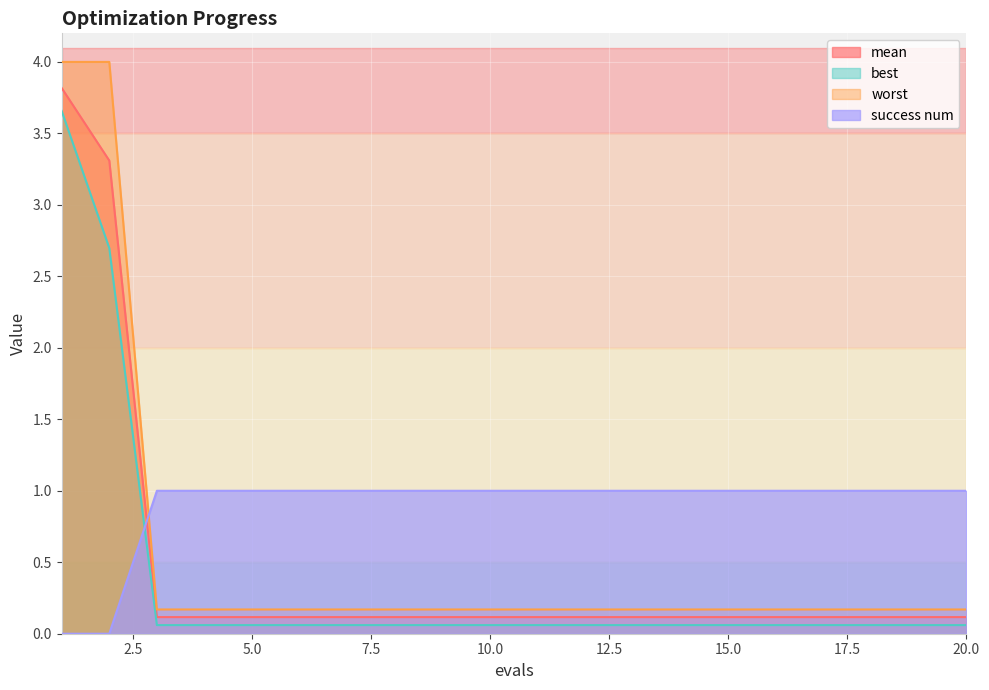

The value of worst at 12 is 0.2. True or false?

True